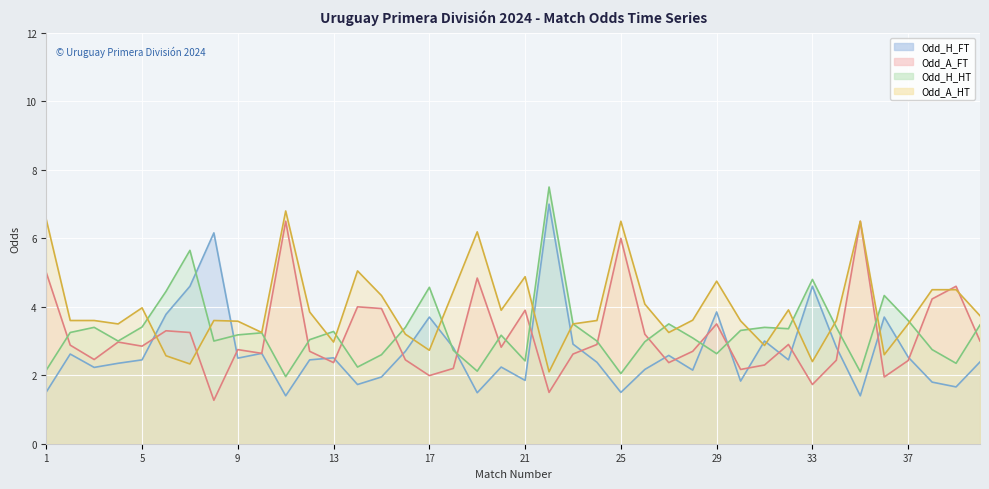

What is the sum of all Odd_H_HT line values?

131.4